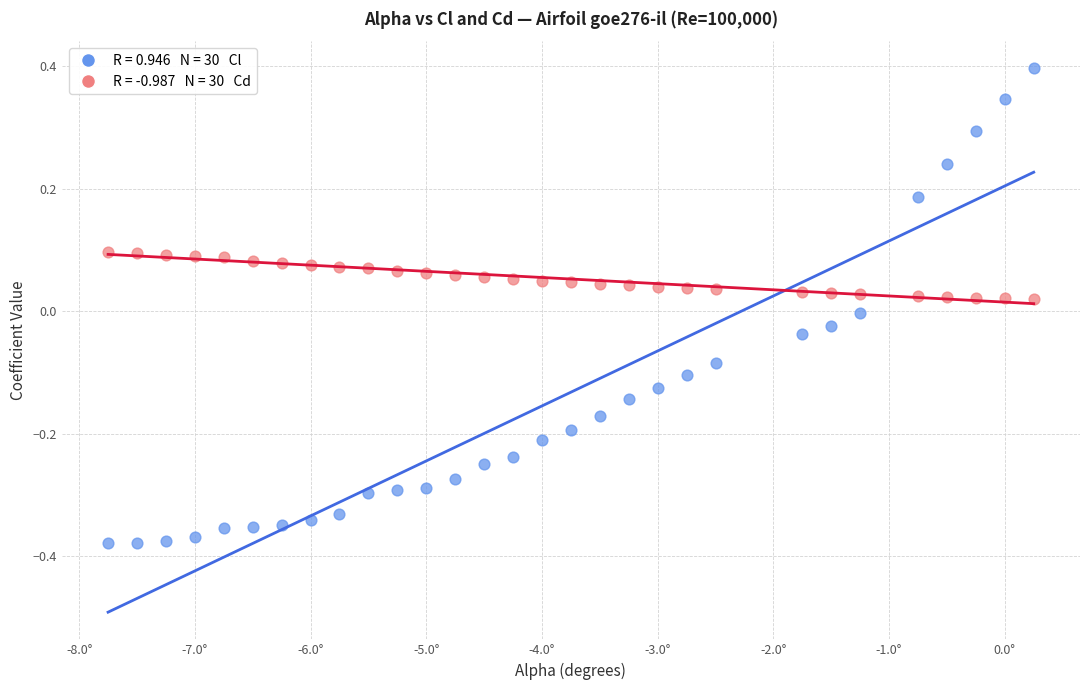

Across all data points, what is the range of Y values (max minus min)?

0.8